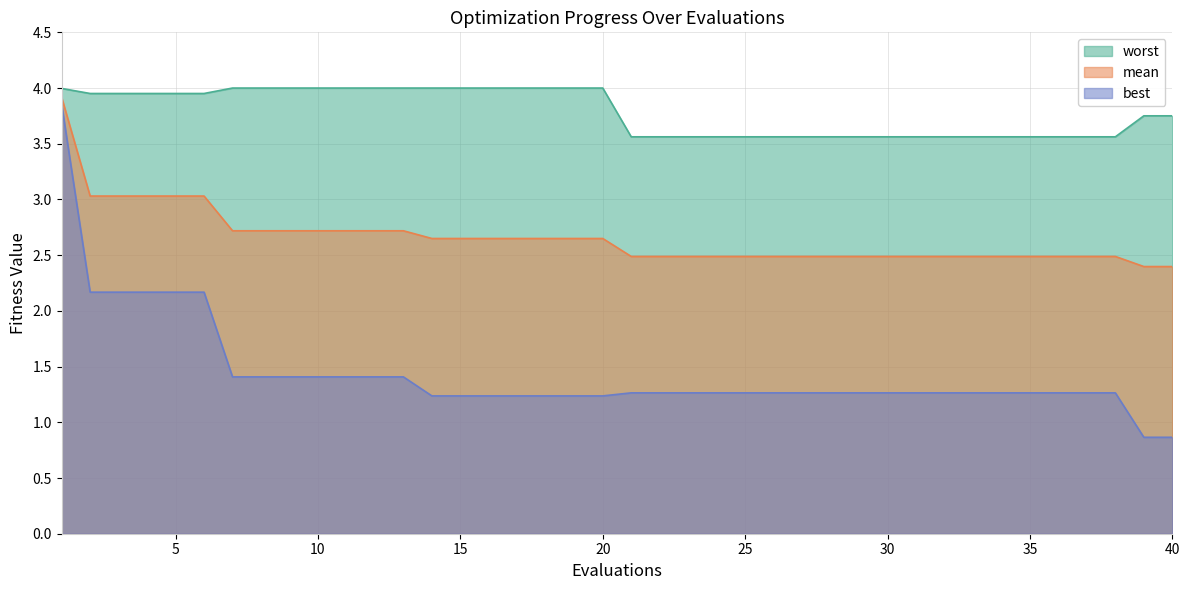

Reading left to right, transcribe all the data shown in this chart.

mean: 1=3.9	2=3.0	3=3.0	4=3.0	5=3.0	6=3.0	7=2.7	8=2.7	9=2.7	10=2.7	11=2.7	12=2.7	13=2.7	14=2.6	15=2.6	16=2.6	17=2.6	18=2.6	19=2.6	20=2.6	21=2.5	22=2.5	23=2.5	24=2.5	25=2.5	26=2.5	27=2.5	28=2.5	29=2.5	30=2.5	31=2.5	32=2.5	33=2.5	34=2.5	35=2.5	36=2.5	37=2.5	38=2.5	39=2.4	40=2.4
best: 1=3.9	2=2.2	3=2.2	4=2.2	5=2.2	6=2.2	7=1.4	8=1.4	9=1.4	10=1.4	11=1.4	12=1.4	13=1.4	14=1.2	15=1.2	16=1.2	17=1.2	18=1.2	19=1.2	20=1.2	21=1.3	22=1.3	23=1.3	24=1.3	25=1.3	26=1.3	27=1.3	28=1.3	29=1.3	30=1.3	31=1.3	32=1.3	33=1.3	34=1.3	35=1.3	36=1.3	37=1.3	38=1.3	39=0.9	40=0.9
worst: 1=4.0	2=4.0	3=4.0	4=4.0	5=4.0	6=4.0	7=4.0	8=4.0	9=4.0	10=4.0	11=4.0	12=4.0	13=4.0	14=4.0	15=4.0	16=4.0	17=4.0	18=4.0	19=4.0	20=4.0	21=3.6	22=3.6	23=3.6	24=3.6	25=3.6	26=3.6	27=3.6	28=3.6	29=3.6	30=3.6	31=3.6	32=3.6	33=3.6	34=3.6	35=3.6	36=3.6	37=3.6	38=3.6	39=3.8	40=3.8